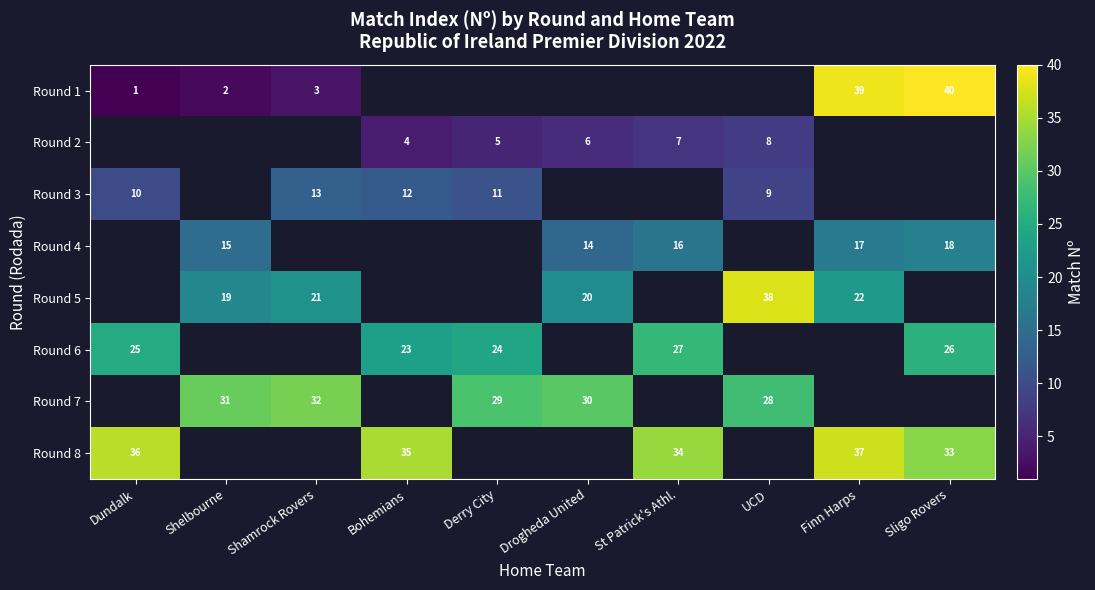

At how many categories does at least one series exceed 33?

6